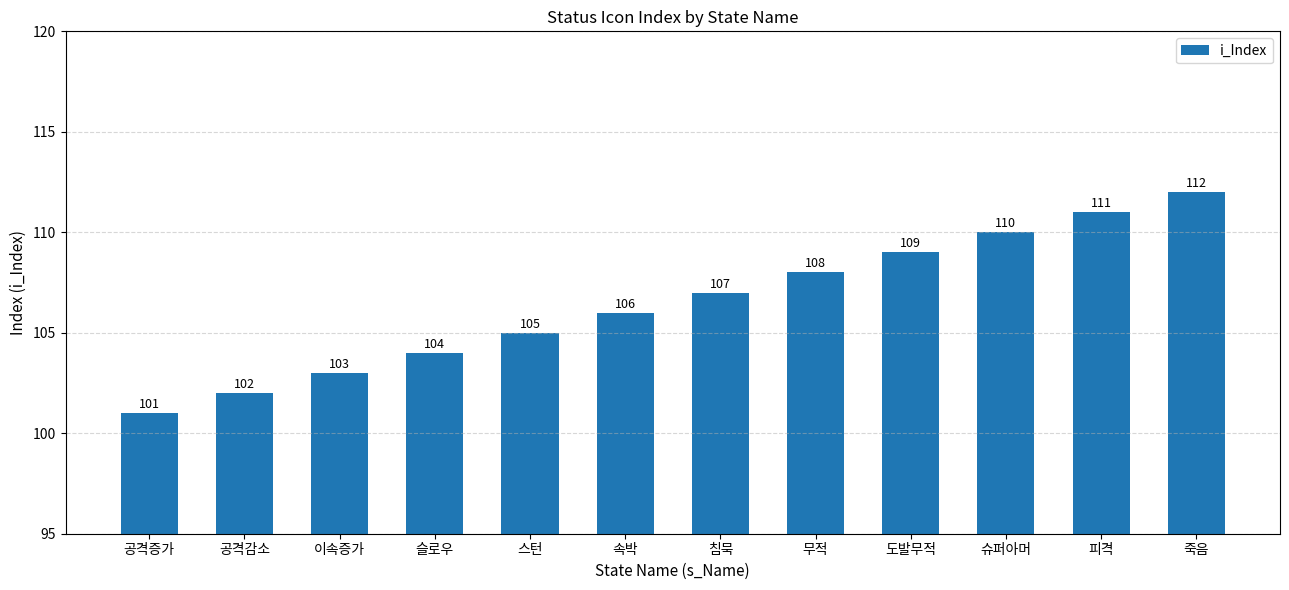

What is the smallest value displayed?

101